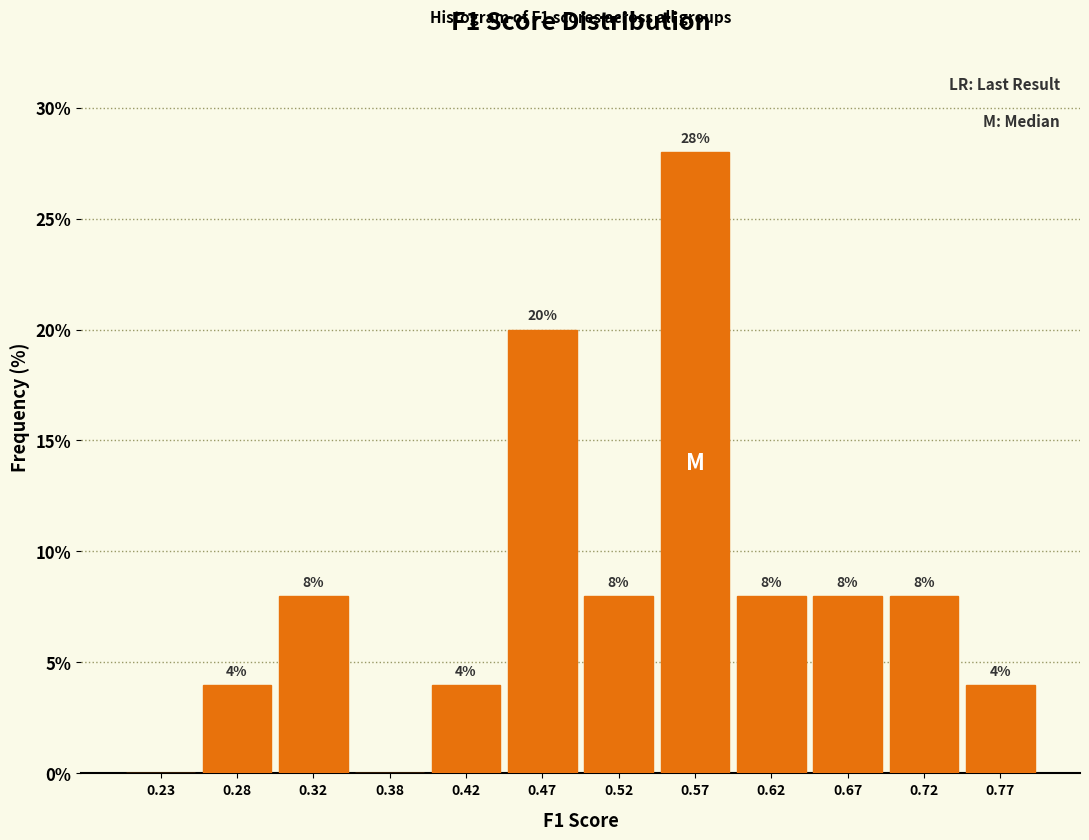

Over which range of the x-axis is the bar tallest?

0.55 to 0.60